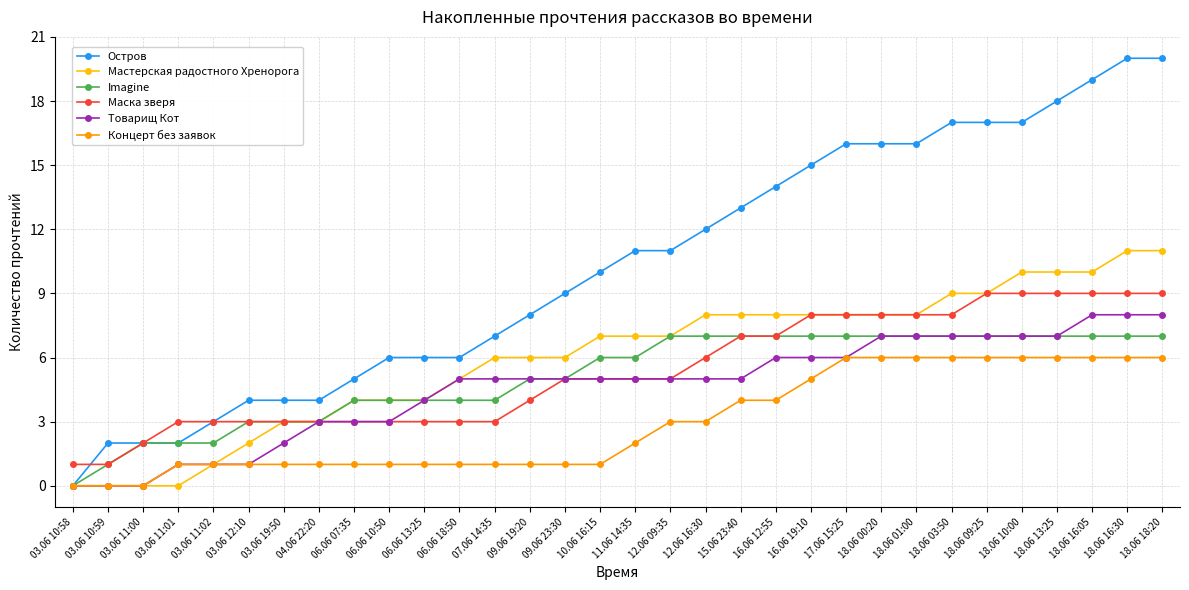

True or false: Маска зверя and Концерт без заявок cross at least once.

False